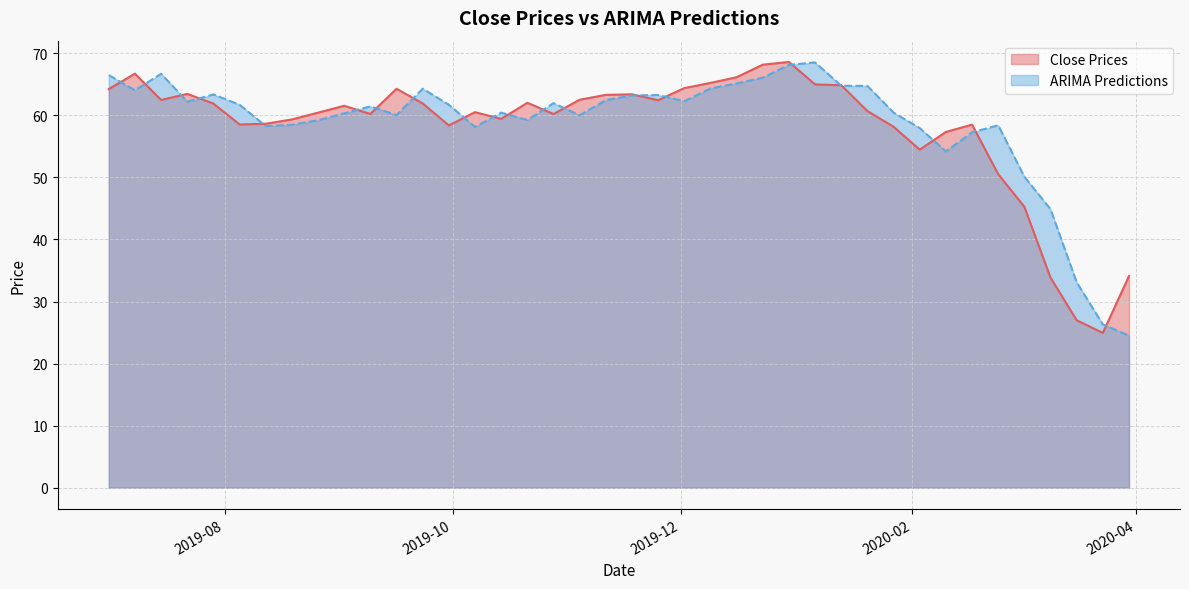

What is the sum of the ARIMA Predictions values at 2019-09-23 and 2019-08-12?

122.6